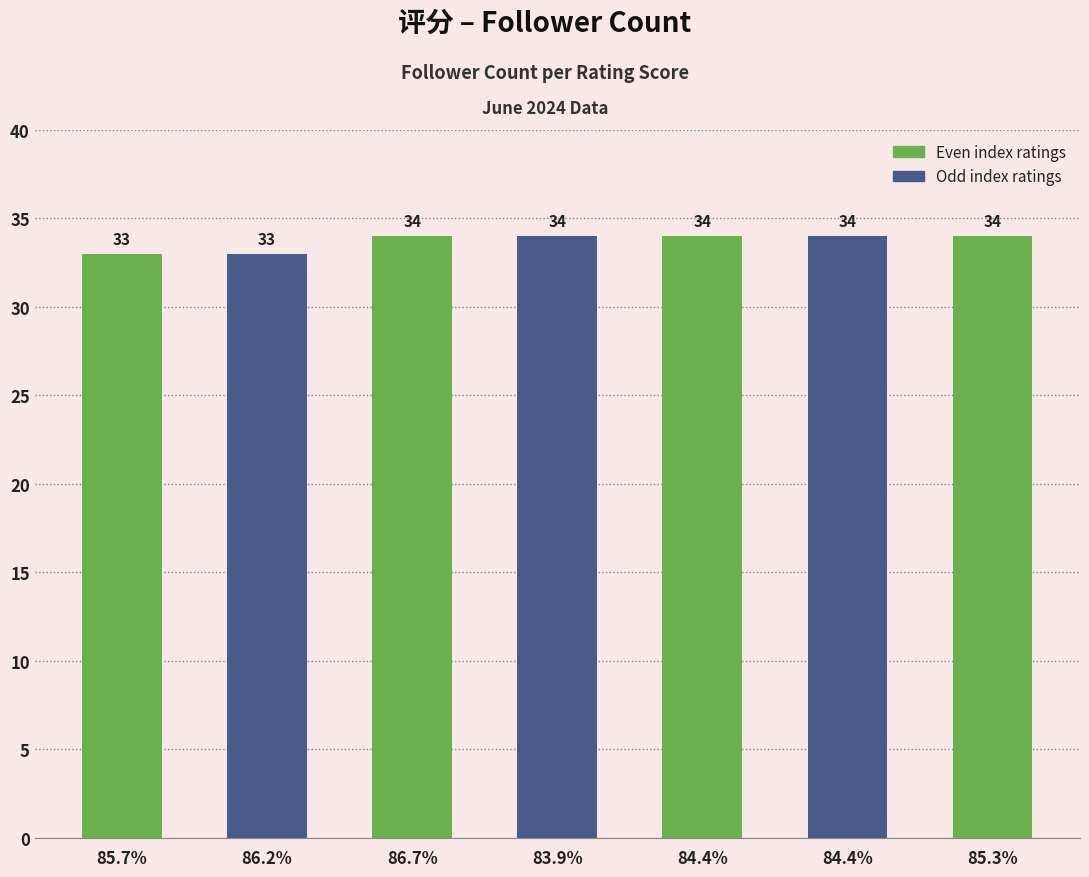

What is the change in value from 86.2% to 85.3%?

+1